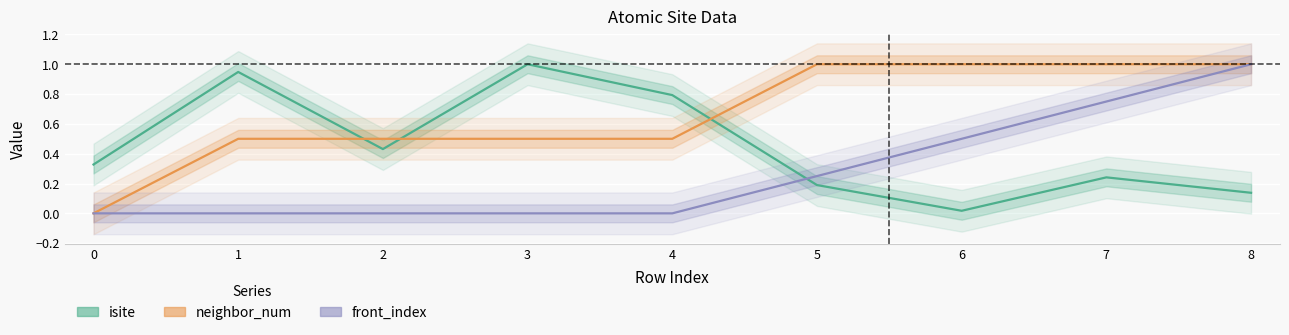

List the series in order of their peak value, highest first.

isite, neighbor_num, front_index